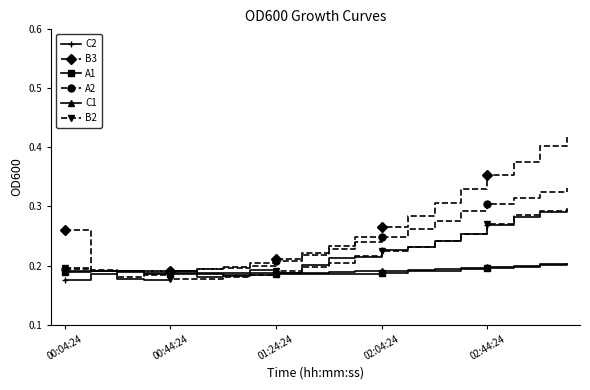

At how many categories does at least one series exceed 0?

20